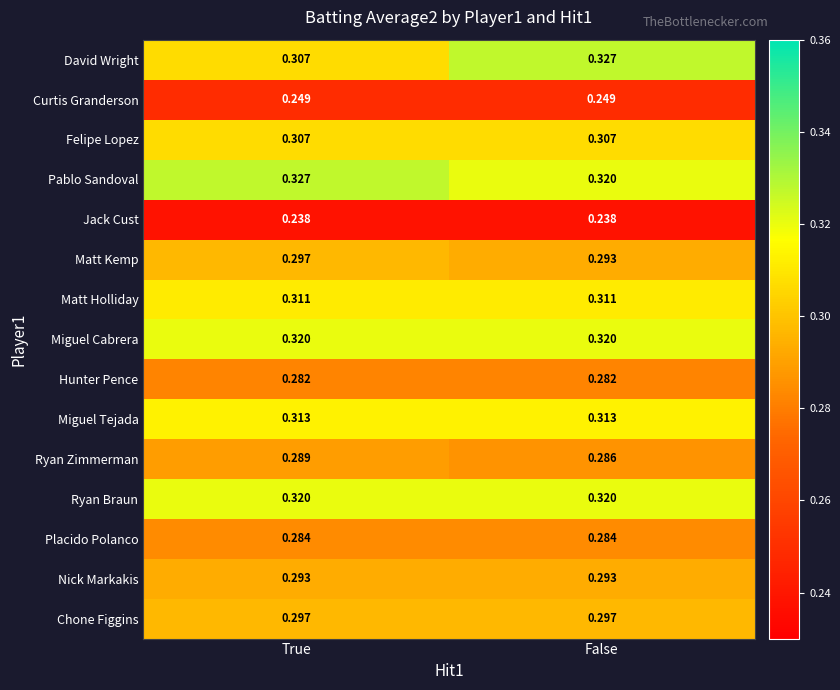

Rank the categories by Matt Kemp value from highest to lowest.

True, False